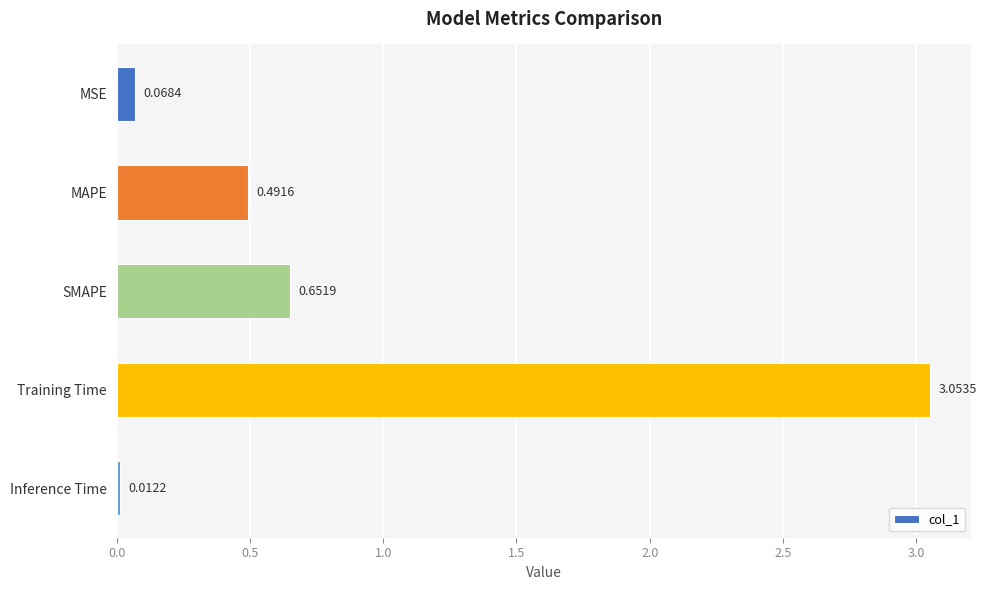

What is the sum of all values?

4.3